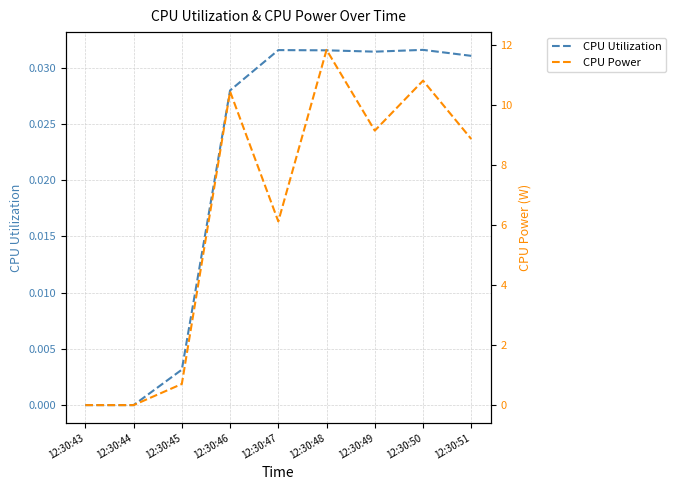

What is the maximum value shown in the chart?

11.9